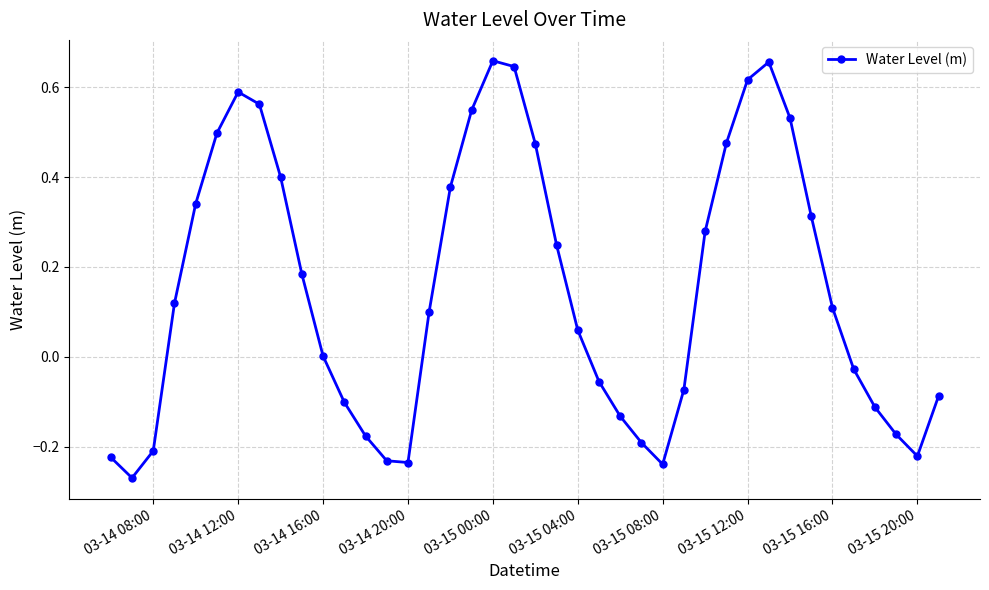

How many points are lower than both their immediate neighbors (excluding endpoints)?

4